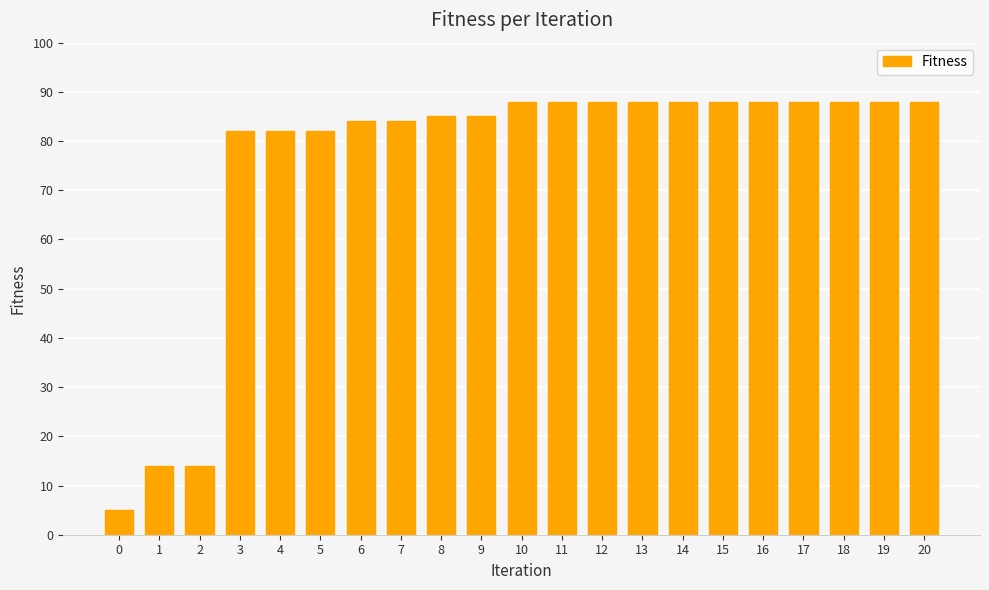

What is the greatest value displayed?

88